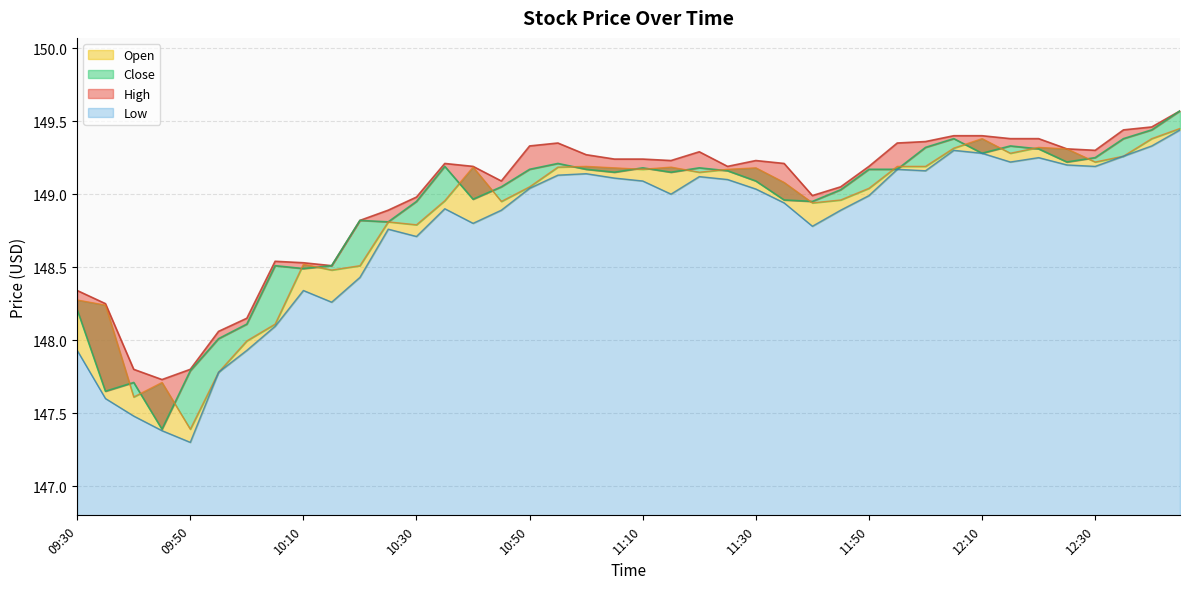

True or false: High and Close cross at least once.

False